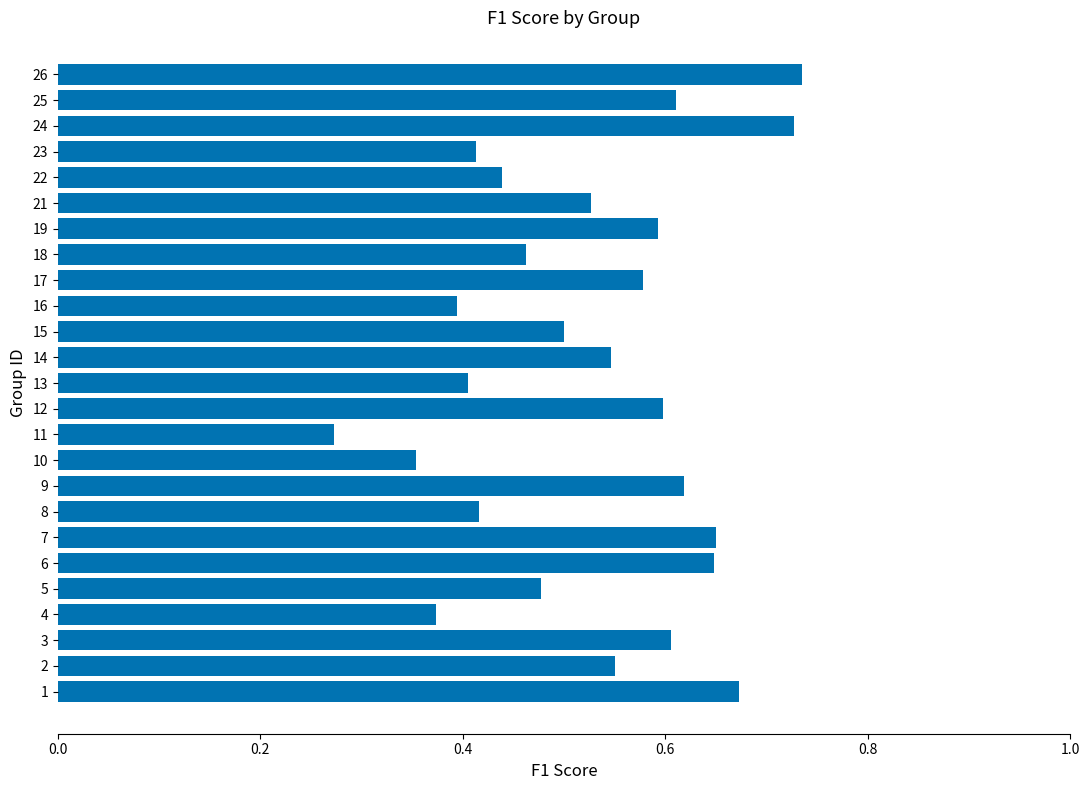

What is the change in value from 2 to 3?

+0.1